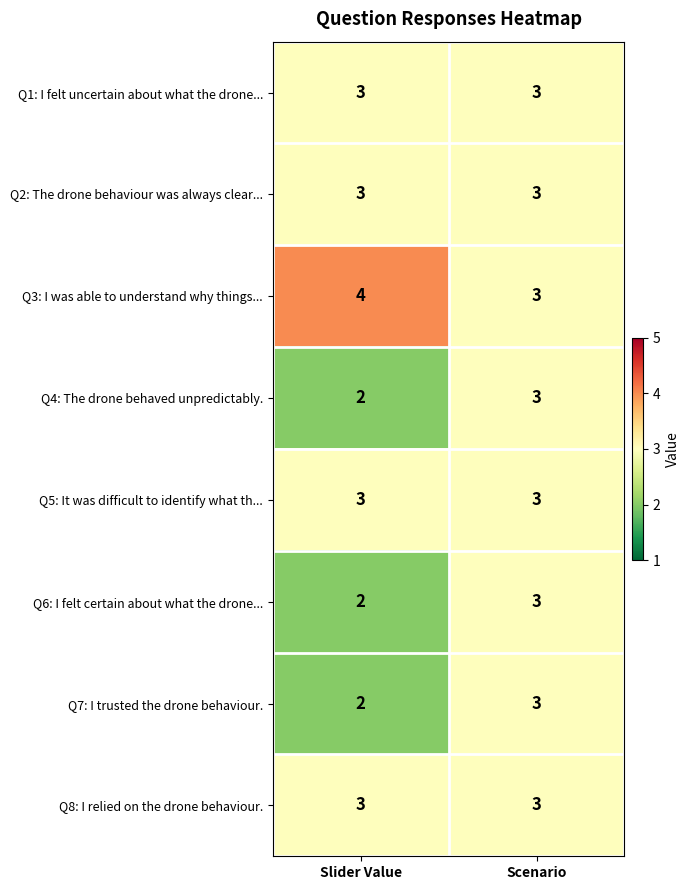

Rank the categories by Q7: I trusted the drone behaviour. value from lowest to highest.

Slider Value, Scenario